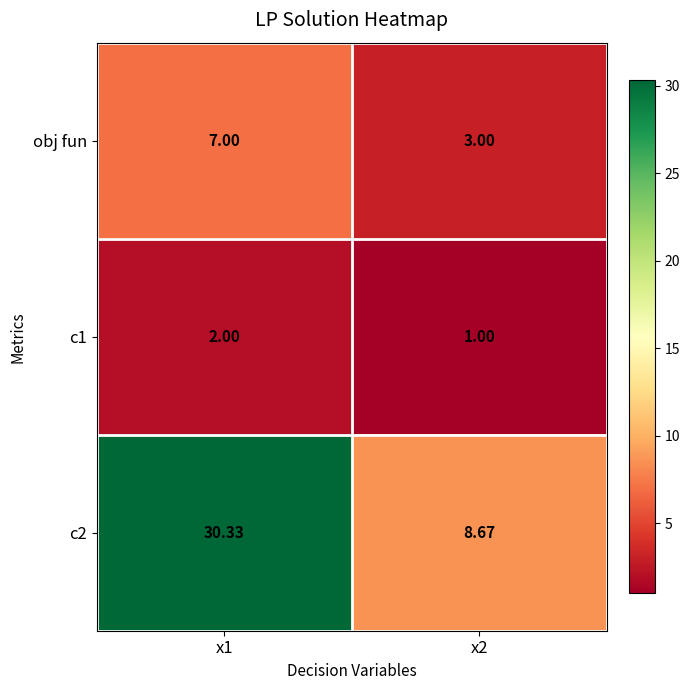

Between x1 and x2, which is larger?

x1